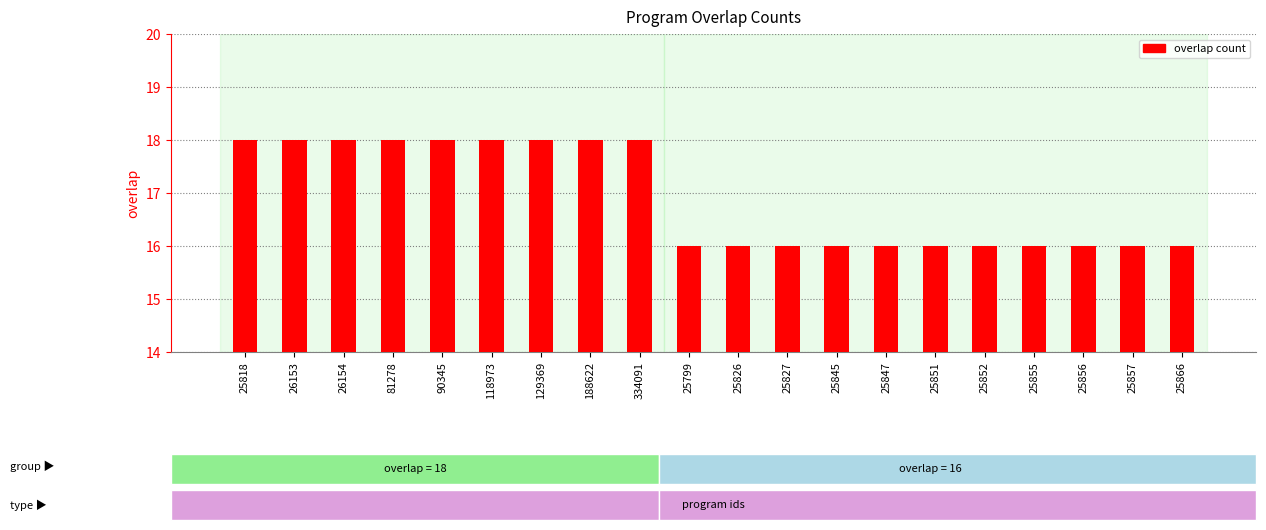

True or false: the data shows 5 at 25847.

False